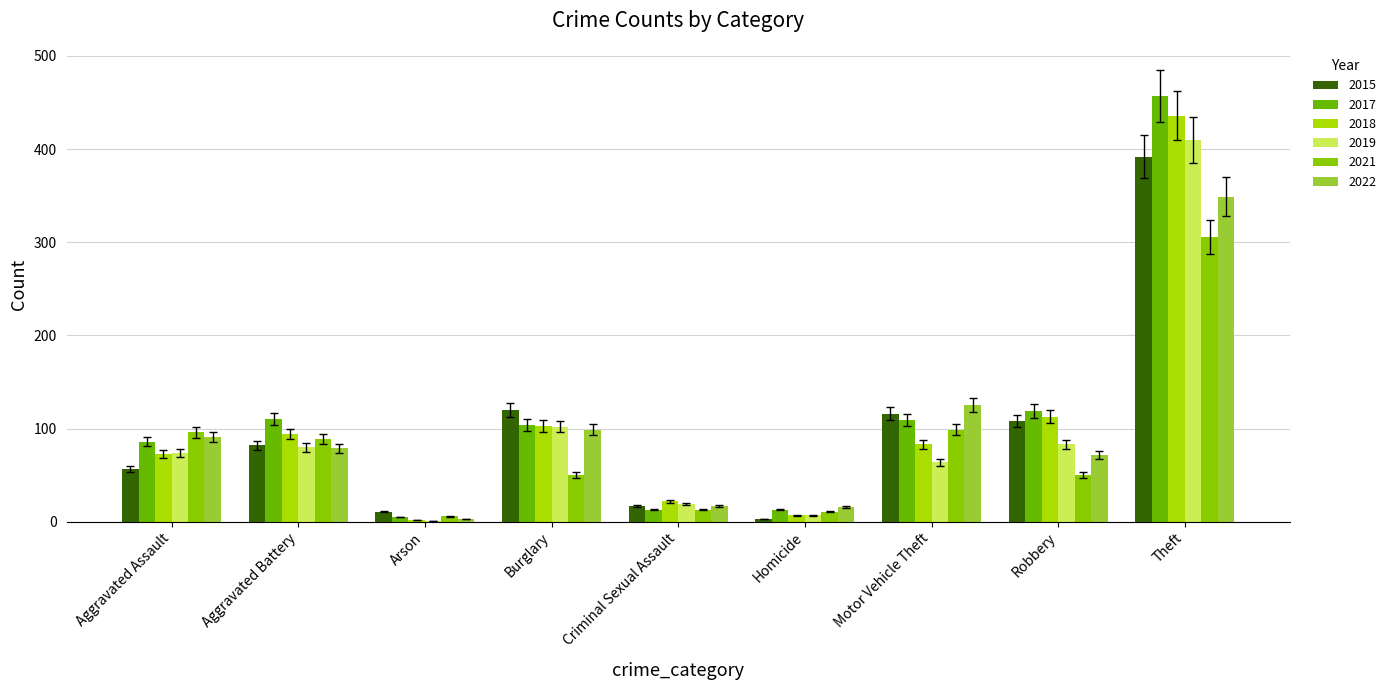

What is the highest value of the 2019 series?

410